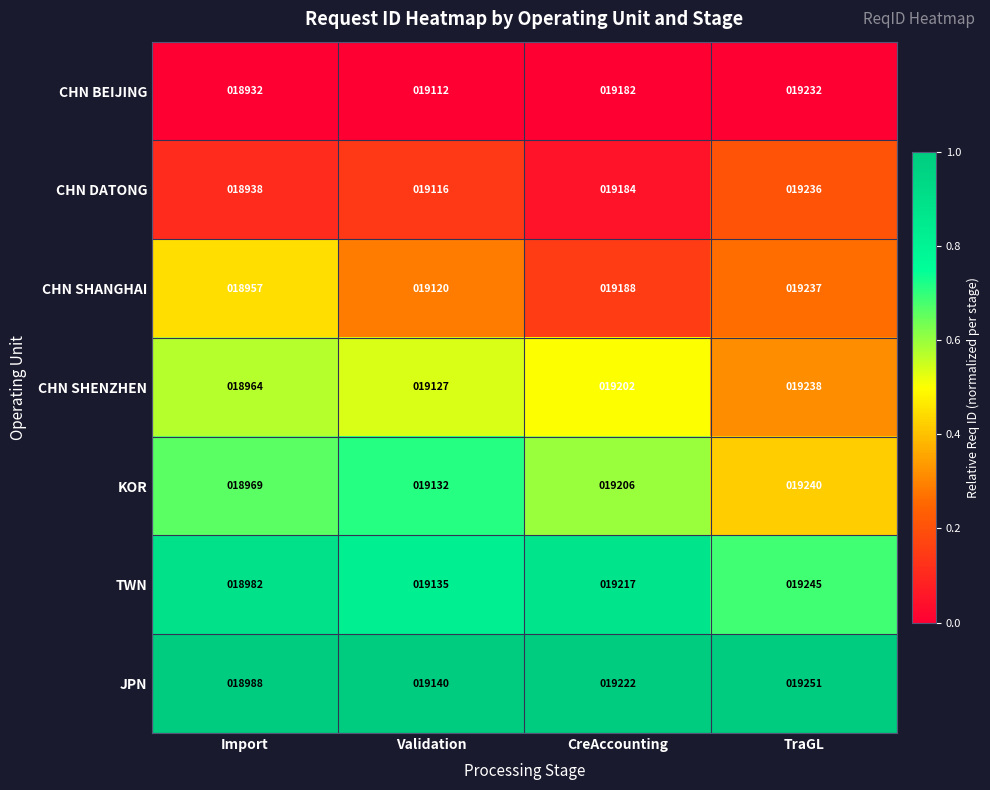

The JPN series shows 4303 at Import. True or false?

False